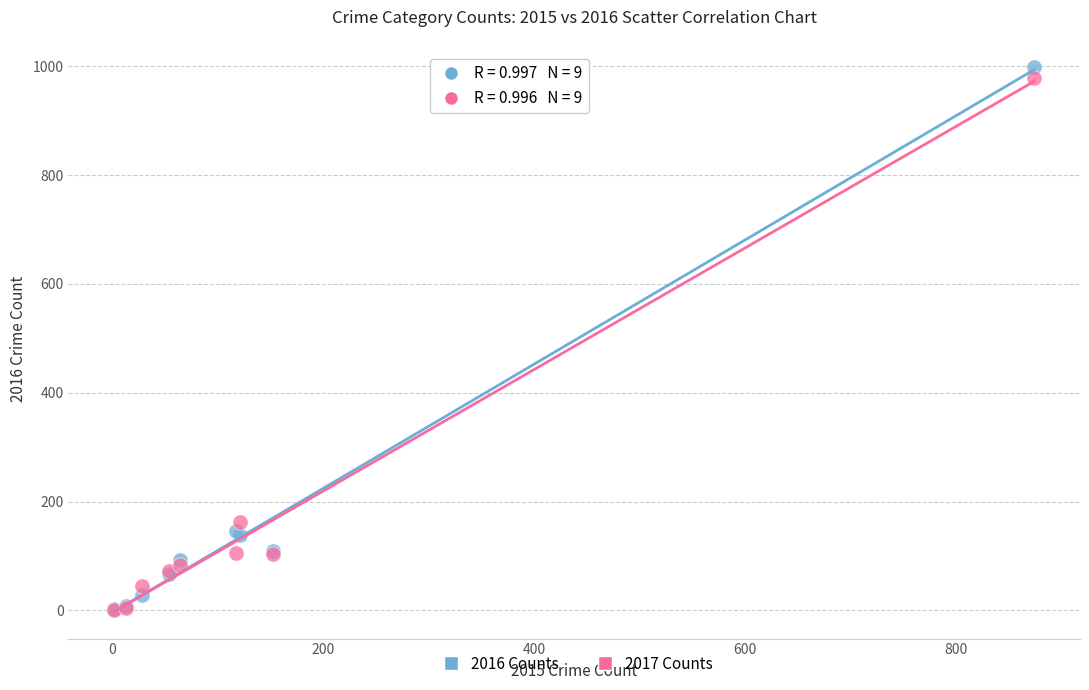

What are all the series names shown in the legend?

2016 Counts, 2017 Counts